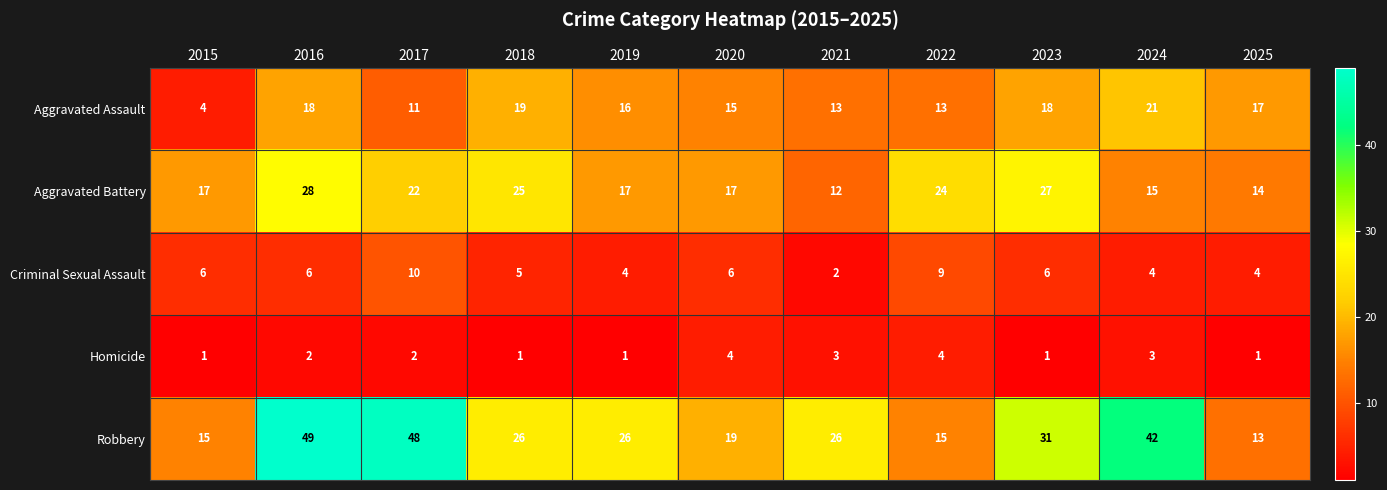

Which label corresponds to the largest value in the chart?

2016